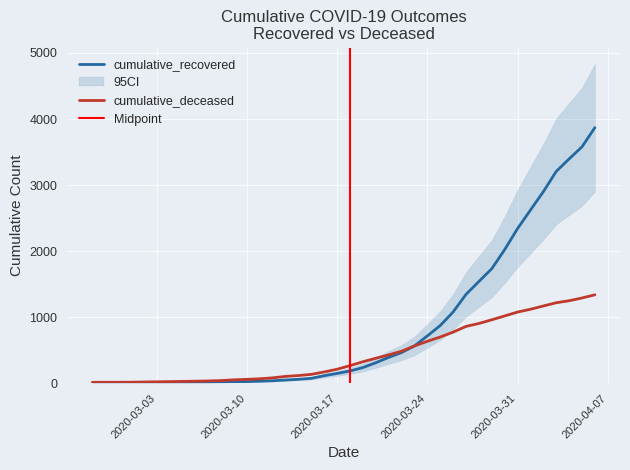

Rank the series by their average value, from highest to lowest.

cumulative_recovered, cumulative_deceased